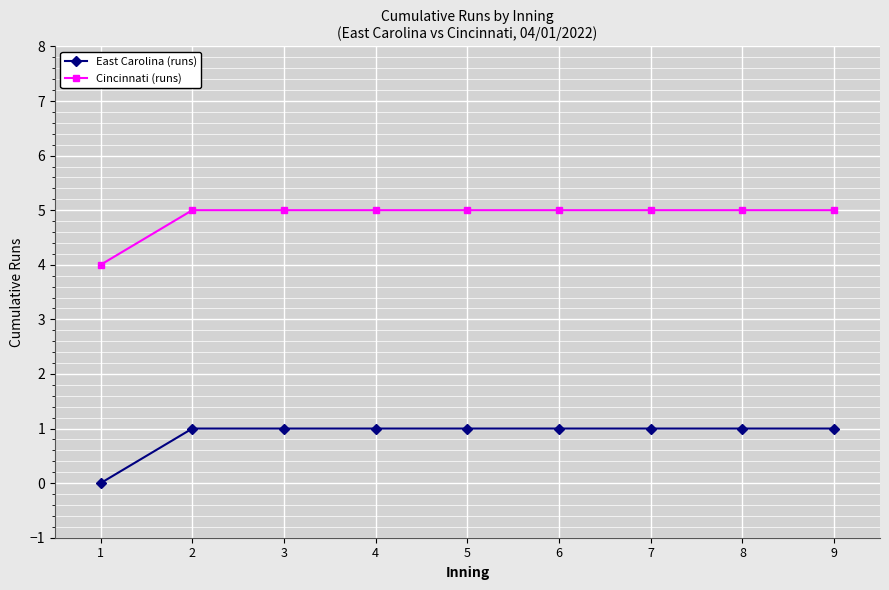

How many lines are shown in the chart?

2